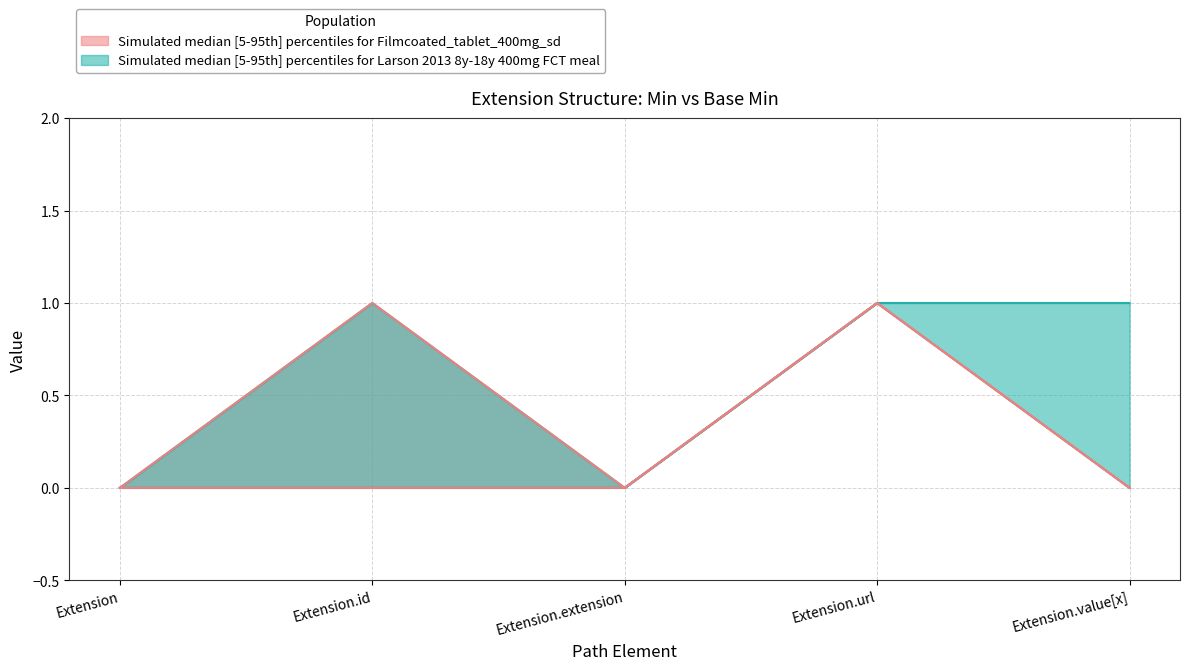

How many interior local peaks does the Base Min - Filmcoated upper series have?

2